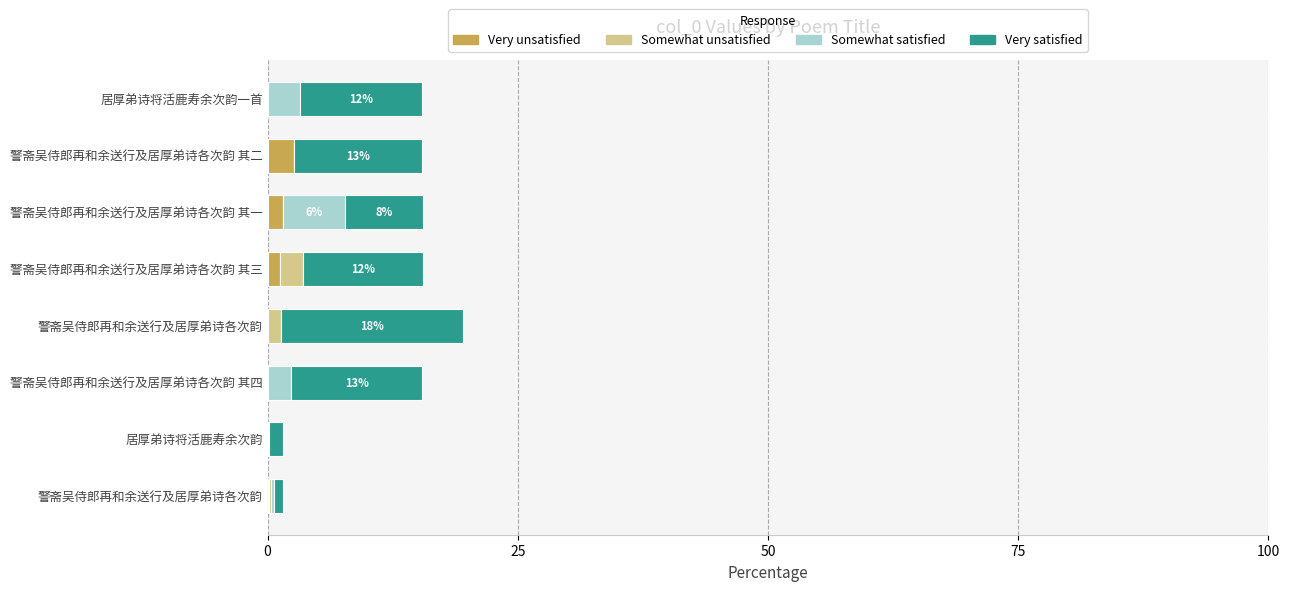

What position from the left is 0?

1